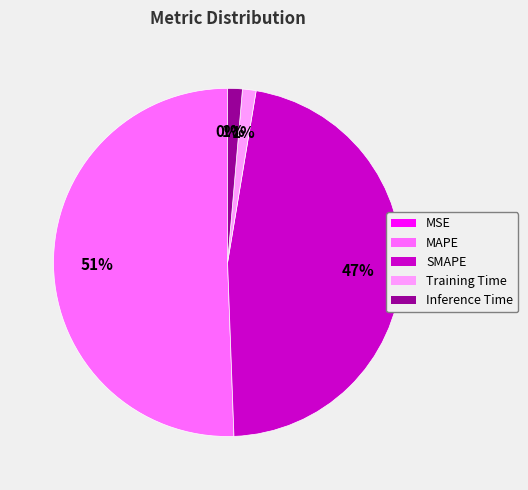

Which category accounts for the majority?

MAPE